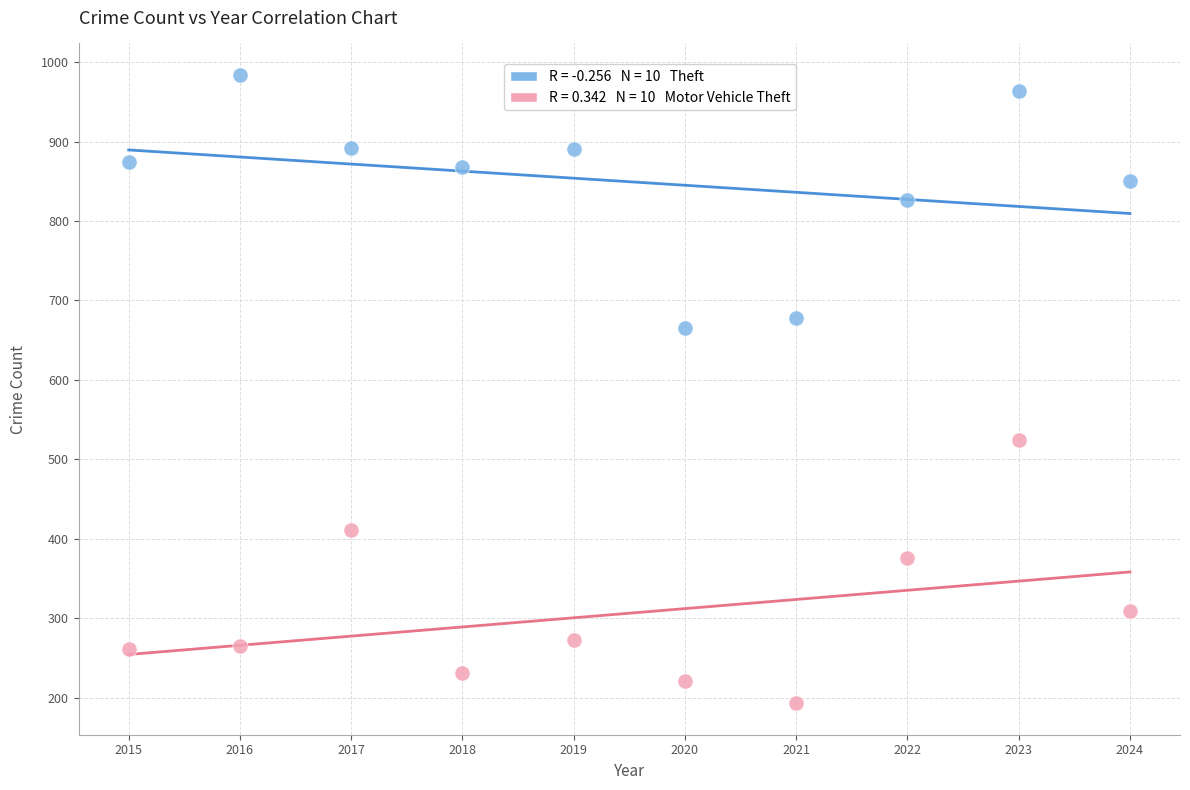

Across all series, what Y value is closest to 588?

524